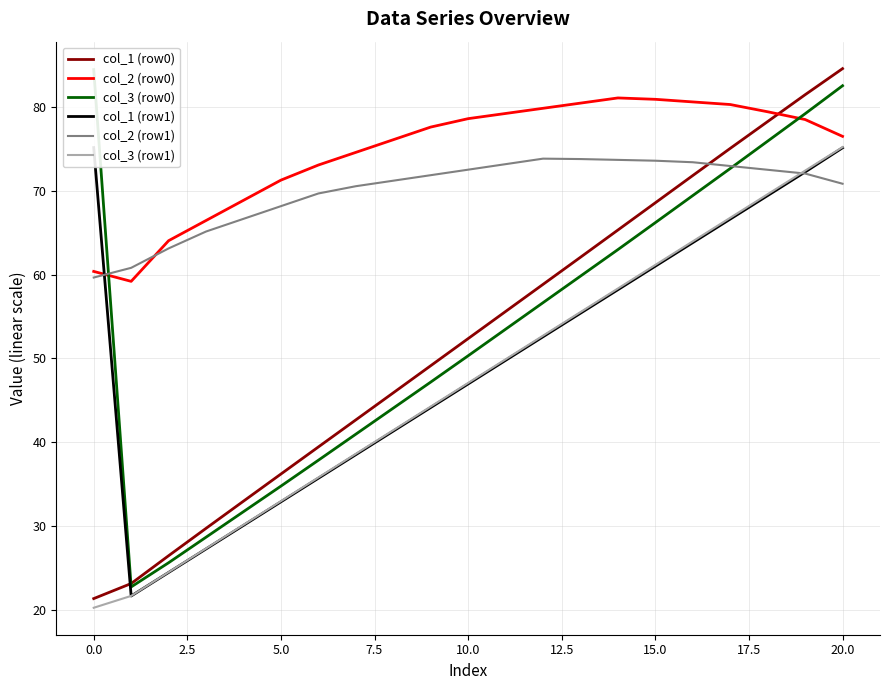

True or false: col_2 (row0) has a value of 80.4 at 13.

True